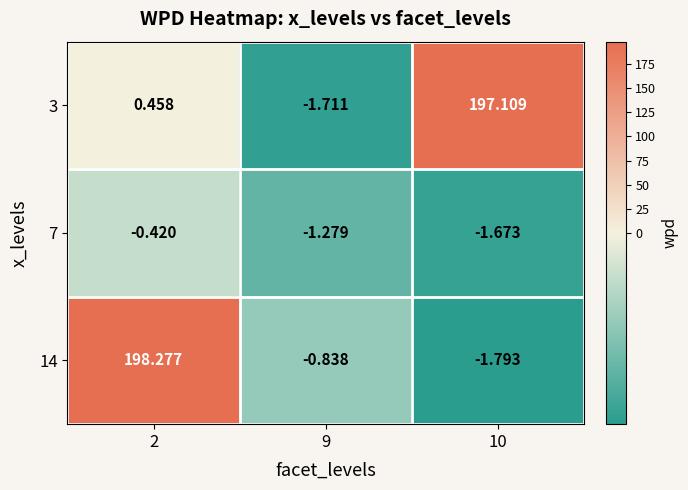

Is the value of 3 at 9 greater than the value of 14 at 9?

No